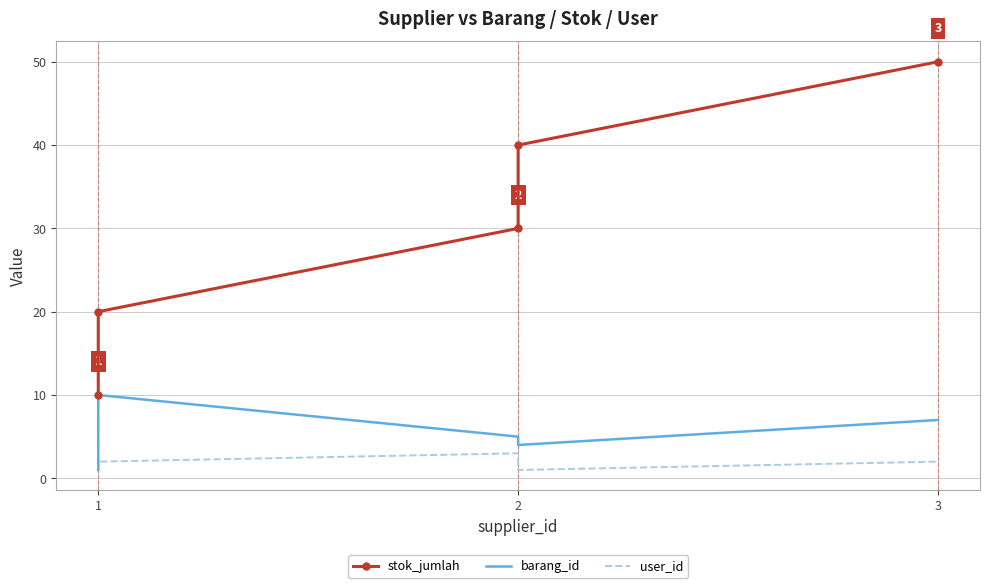

What is the difference between the stok_jumlah values at 1 and 2?

10